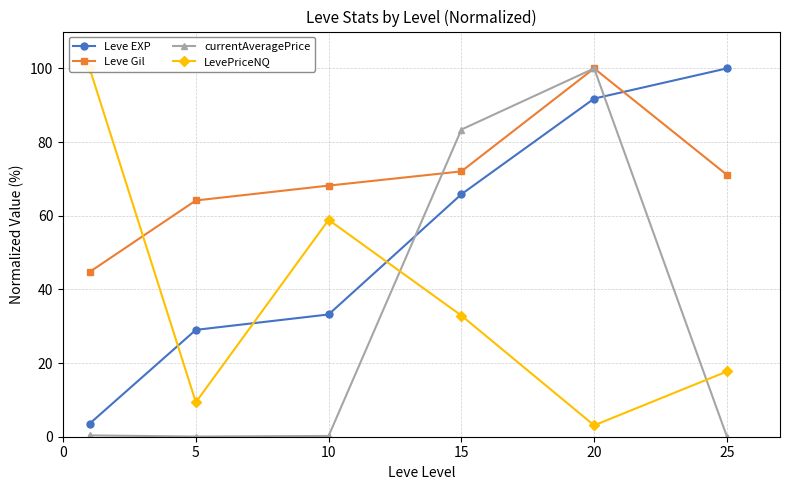

After their last crossing, which series has the higher values: LevePriceNQ or Leve EXP?

Leve EXP